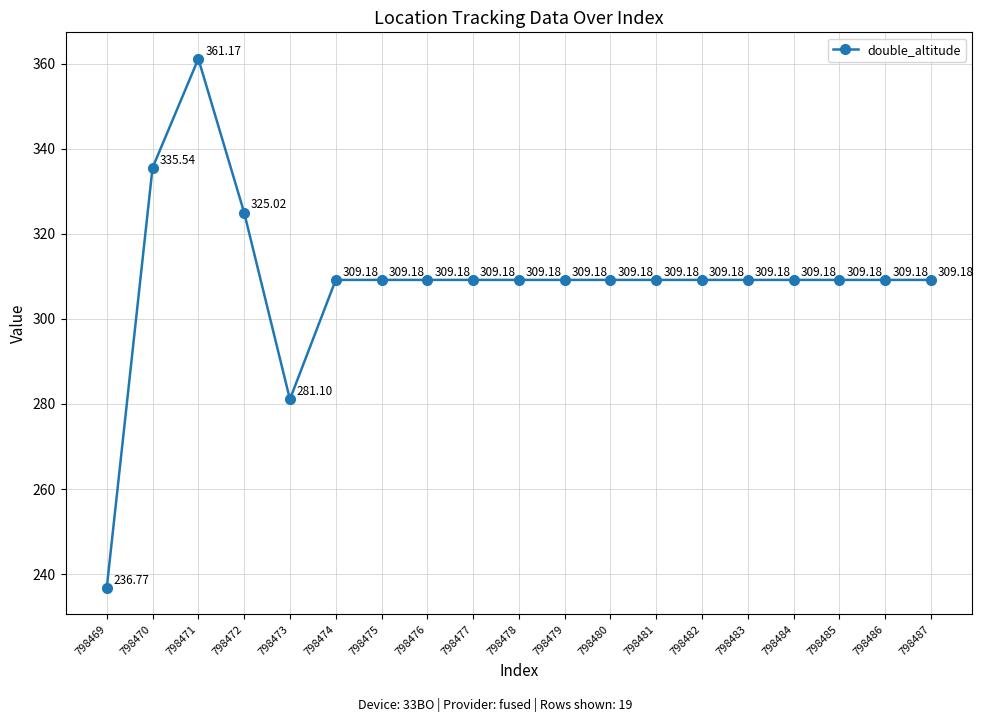

Reading left to right, list all the values displayed in this chart.

798469=236.8	798470=335.5	798471=361.2	798472=325.0	798473=281.1	798474=309.2	798475=309.2	798476=309.2	798477=309.2	798478=309.2	798479=309.2	798480=309.2	798481=309.2	798482=309.2	798483=309.2	798484=309.2	798485=309.2	798486=309.2	798487=309.2